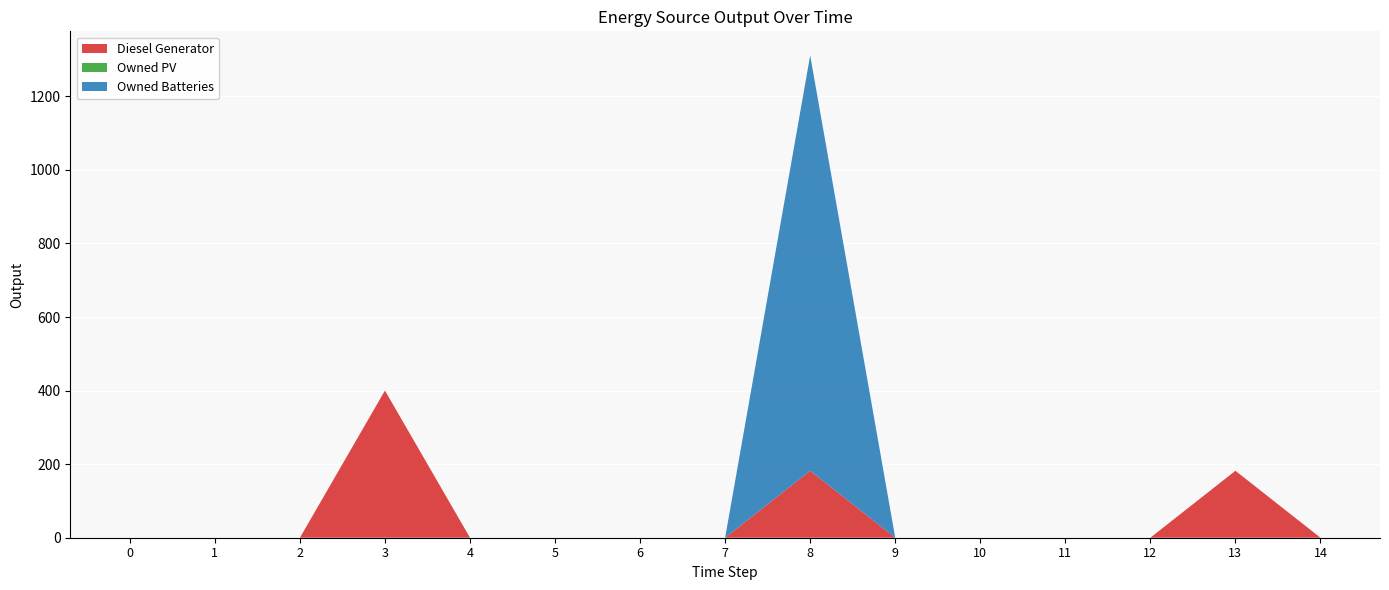

True or false: Diesel Generator and Owned PV intersect in this chart.

False